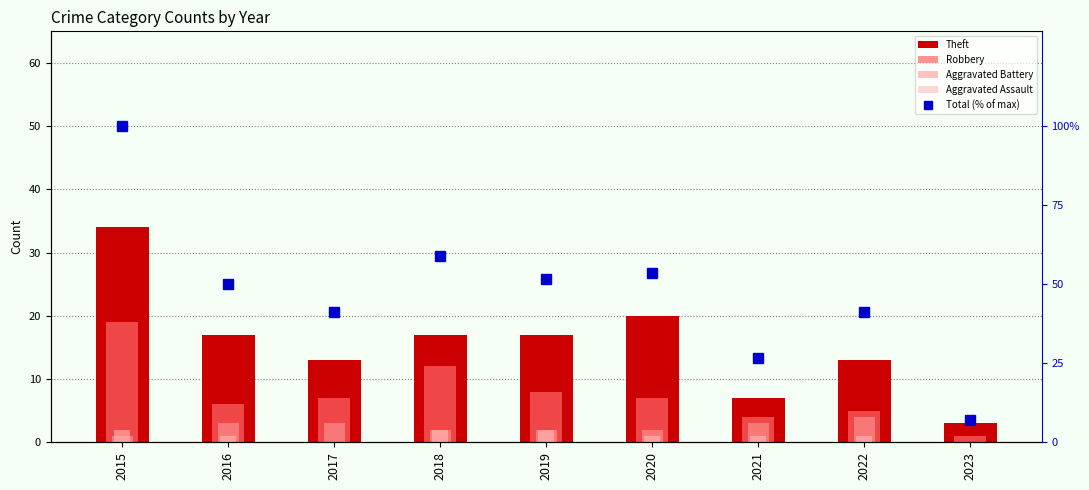

At which label does Robbery first exceed 7?

2015